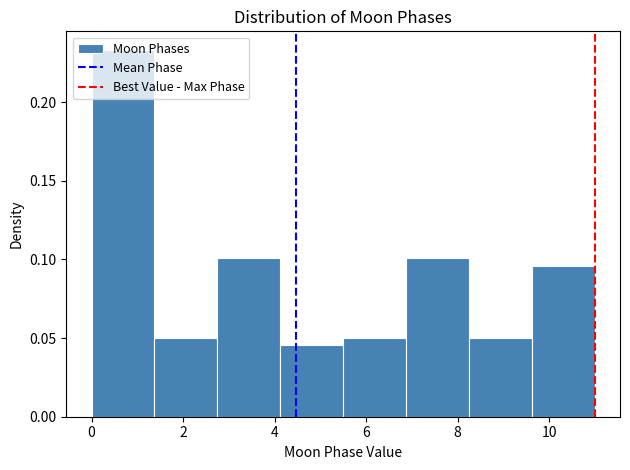

What is the height of the bar covering 4.2 to 5.6 on the x-axis? Neither the bar edges nor the heights are printed on the chart, so give them approximately, as read against the axes.

0.045